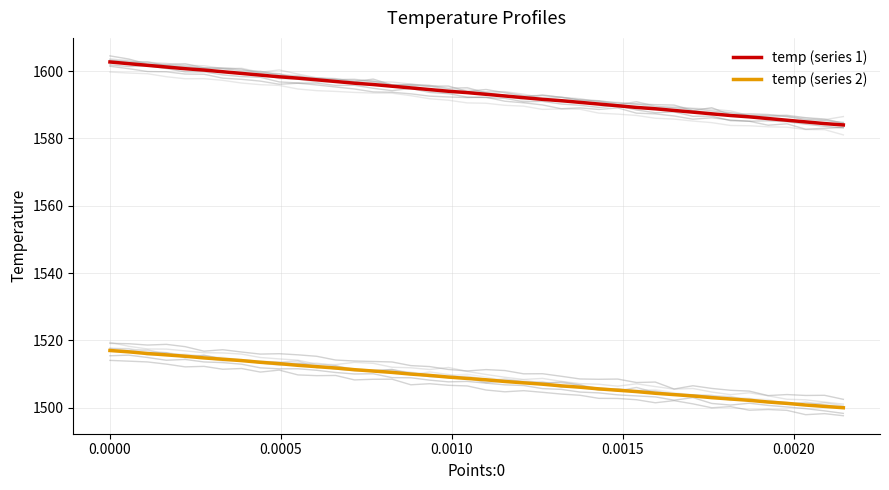

True or false: temp (series 1) and temp (series 2) intersect in this chart.

False